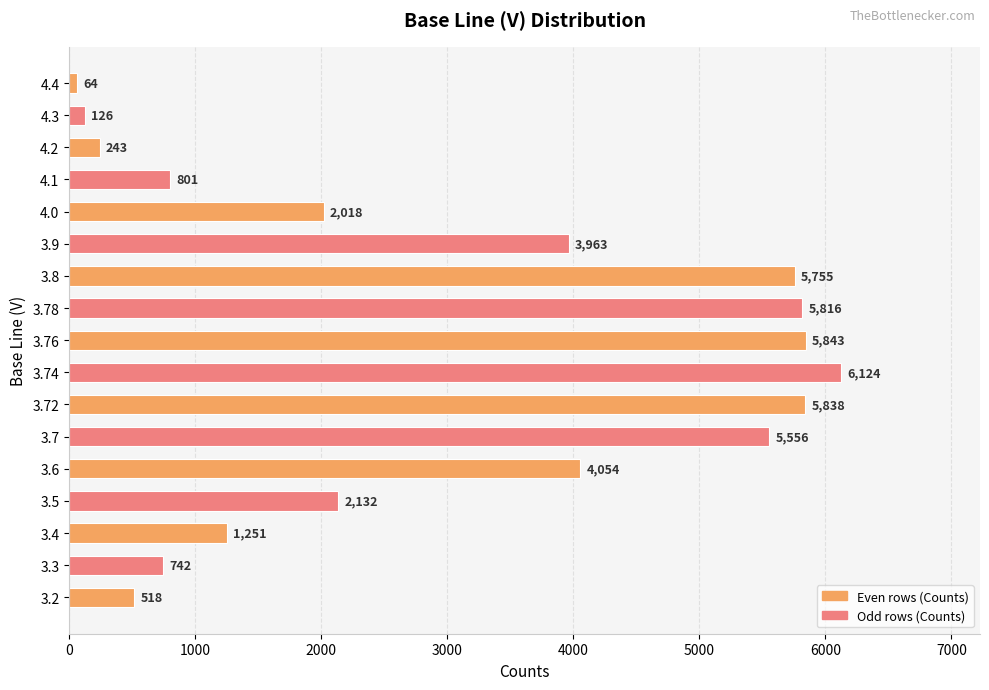

What is the change in value from 3.4 to 4.4?

-1187